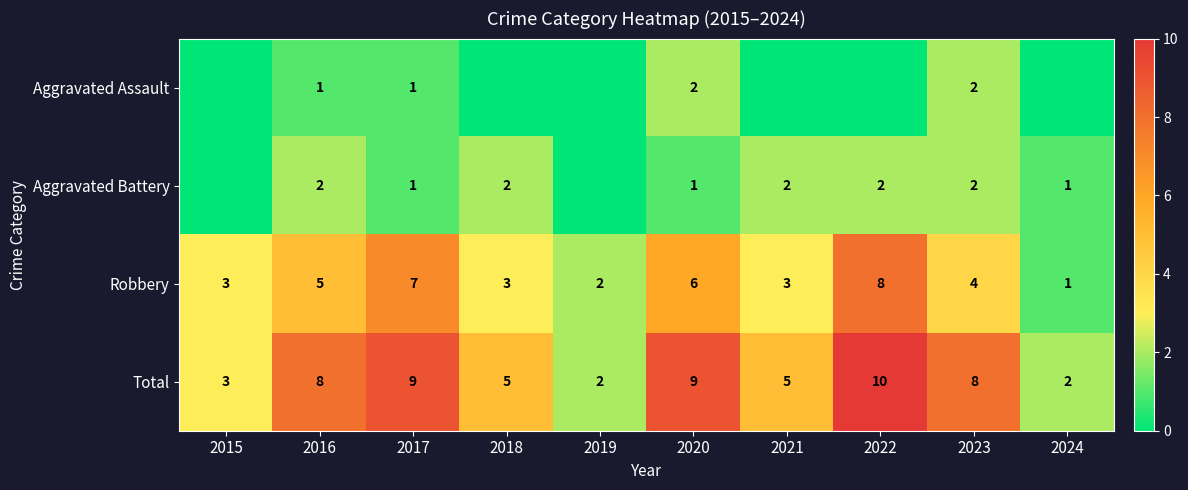

What is the sum of the Aggravated Battery values at 2021 and 2018?

4